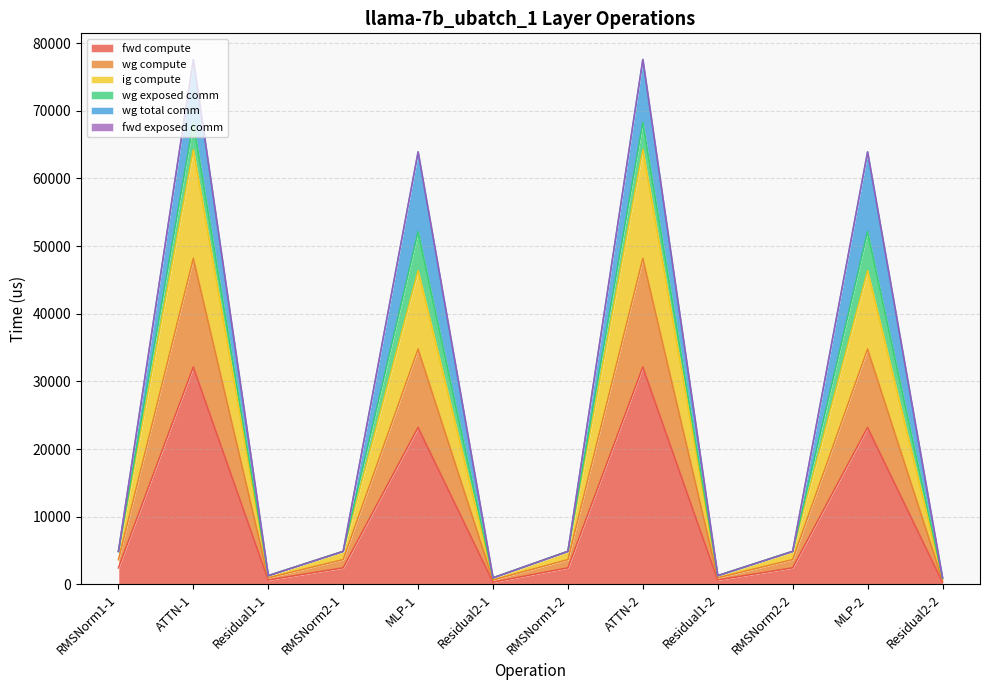

Does the chart have visible grid lines?

Yes